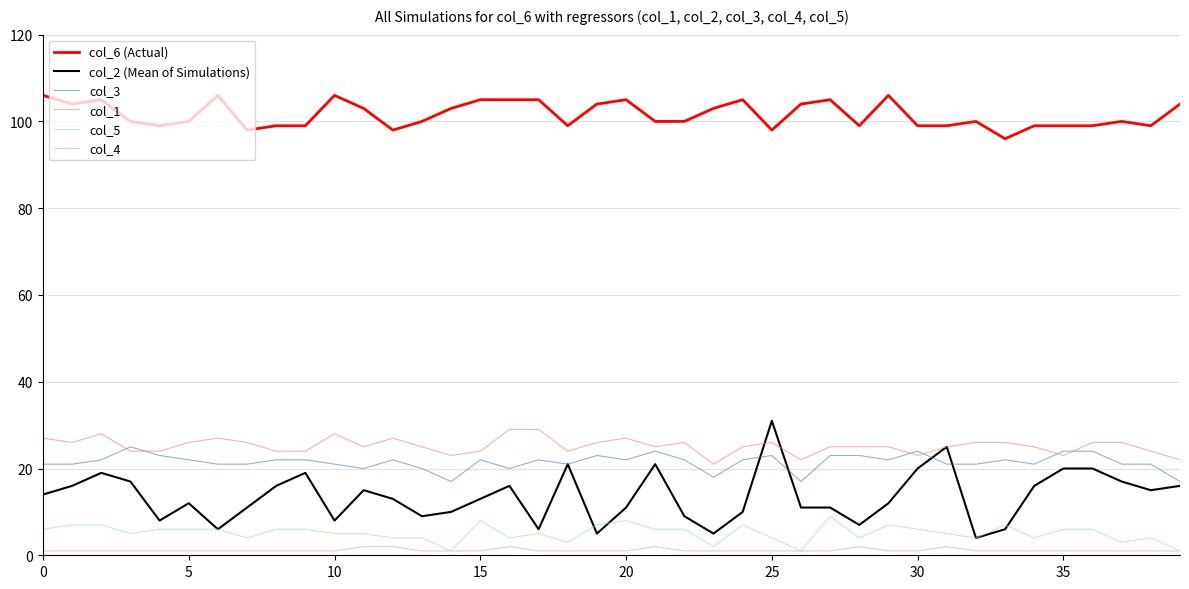

What is the sum of all col_2 (Mean of Simulations) values?

541